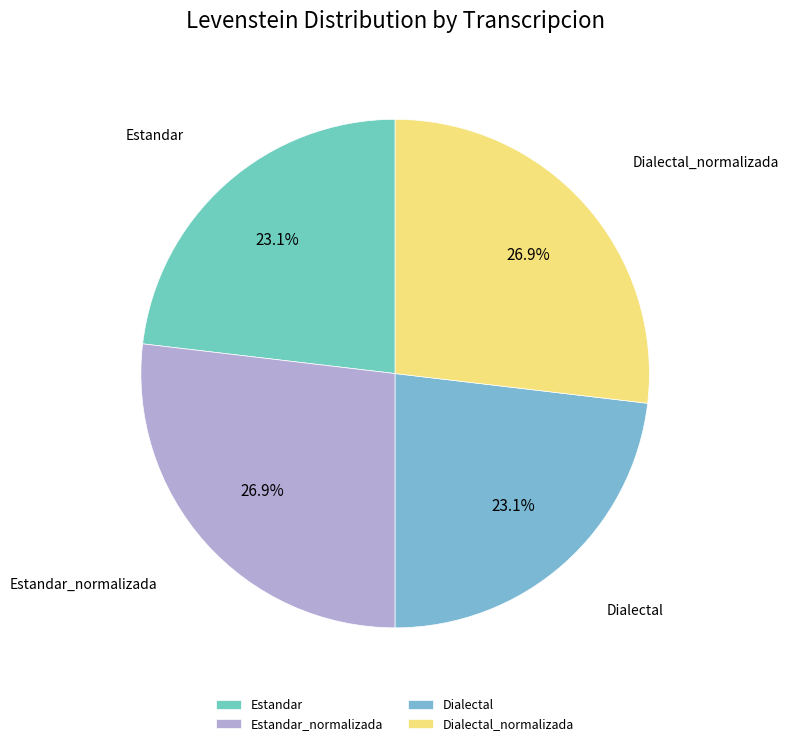

To the nearest percent, what is the combined percentage of Estandar_normalizada and Dialectal_normalizada?

54%